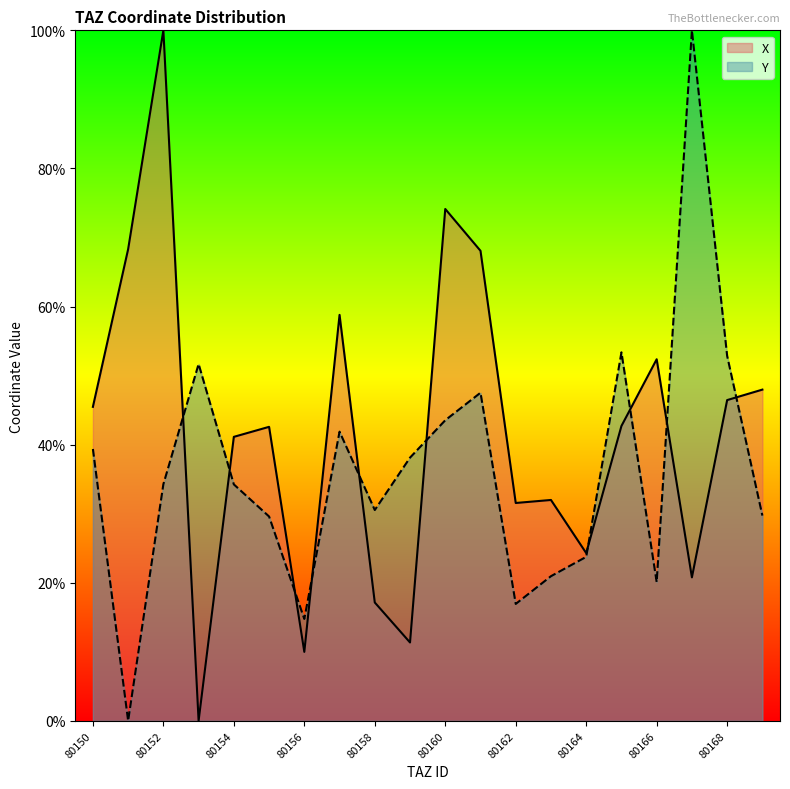

What is the difference between the Y values at 80152 and 80164?

10.5